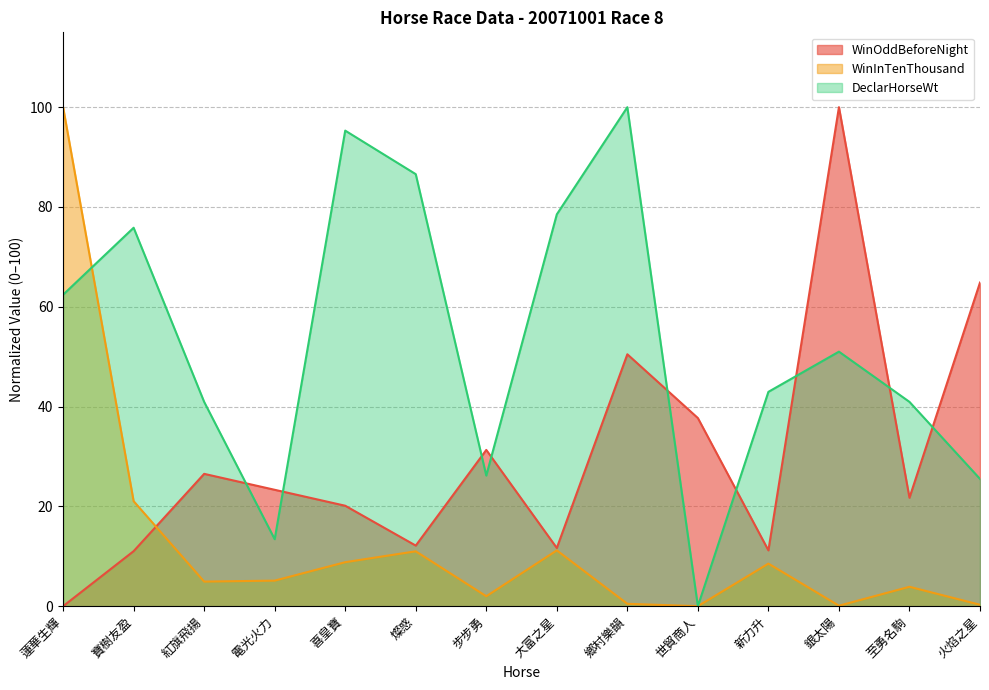

At which label does WinOddBeforeNight first exceed 23?

紅旗飛揚